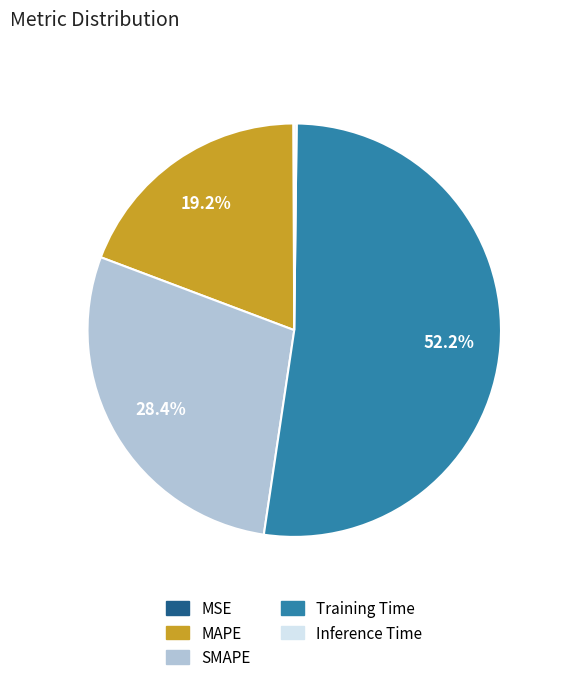

To the nearest percent, what is the difference between the MAPE and Training Time slice percentages?

33%